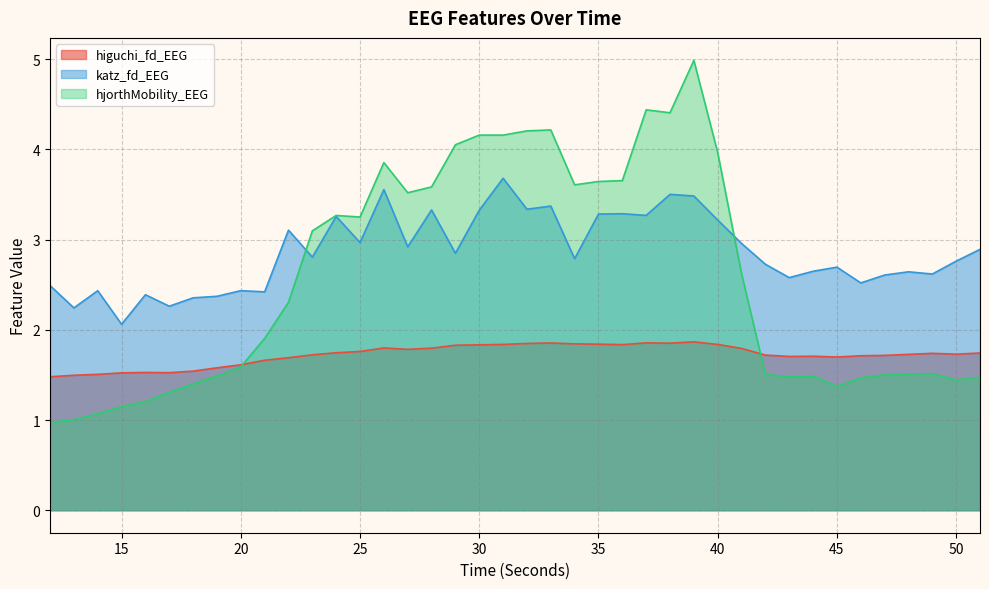

What are all the series names shown in the legend?

higuchi_fd_EEG, katz_fd_EEG, hjorthMobility_EEG